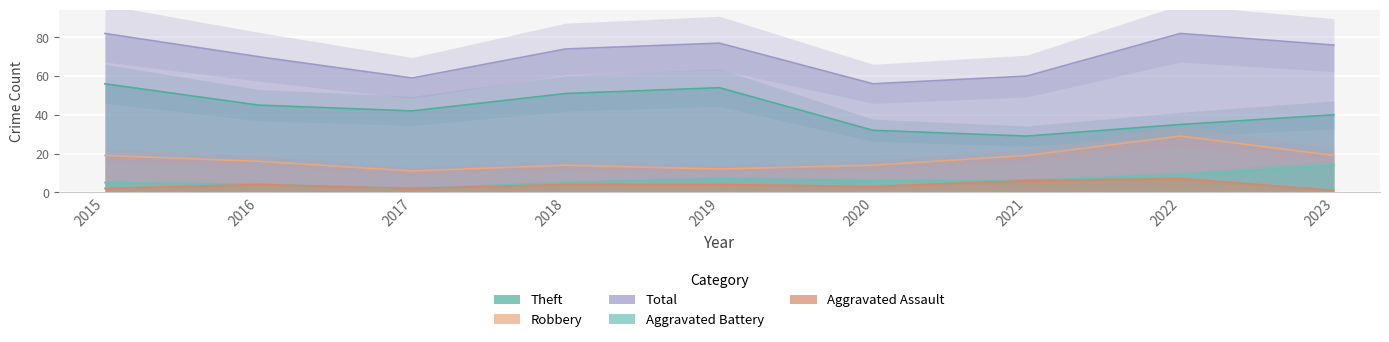

At which category is the sum across all series the highest?

2015